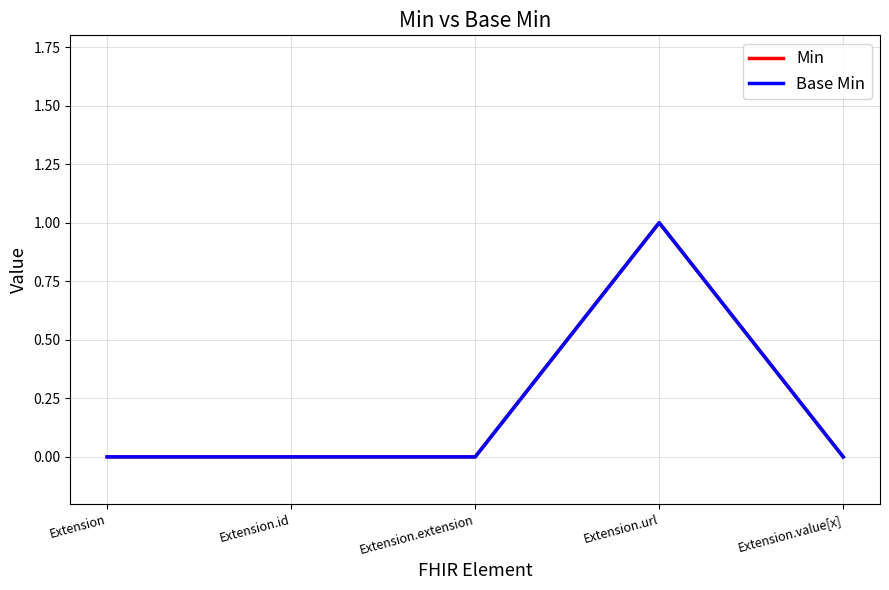

Does the chart have visible grid lines?

Yes